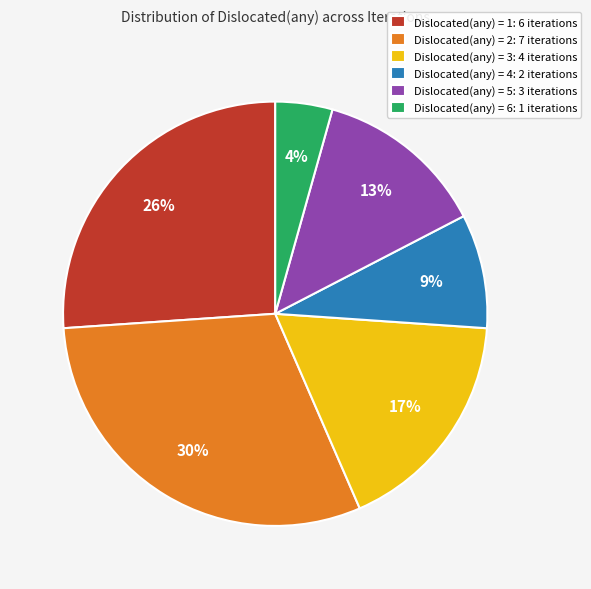

To the nearest percent, what is the difference between the largest and smallest slice percentages?

26%